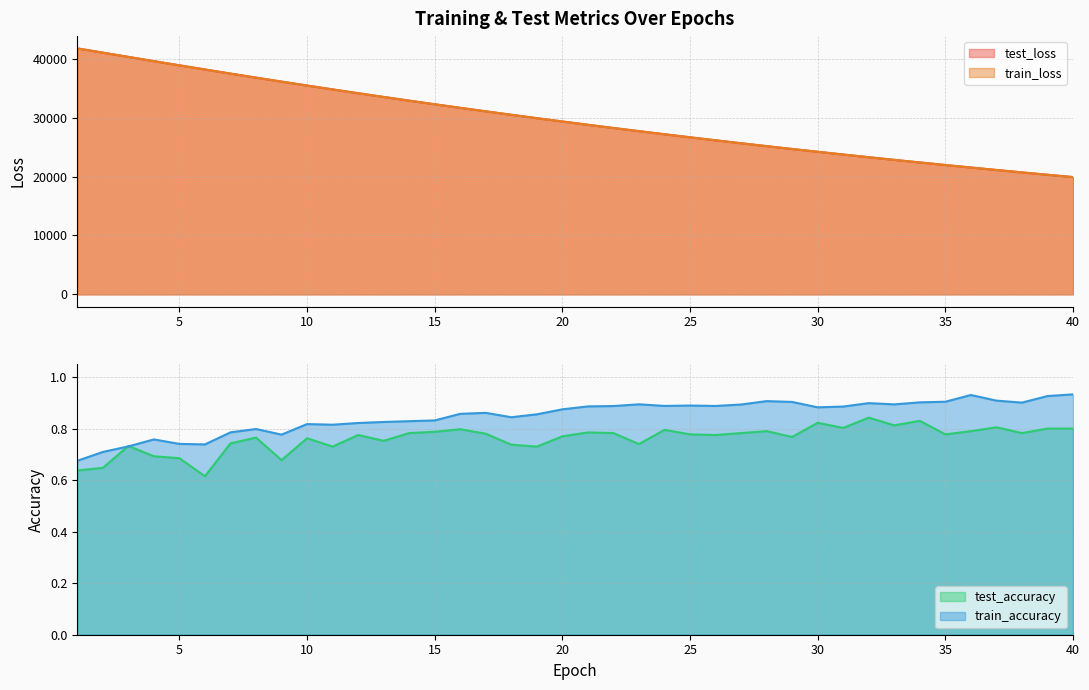

The value of test_accuracy at 38 is 0.8. True or false?

True